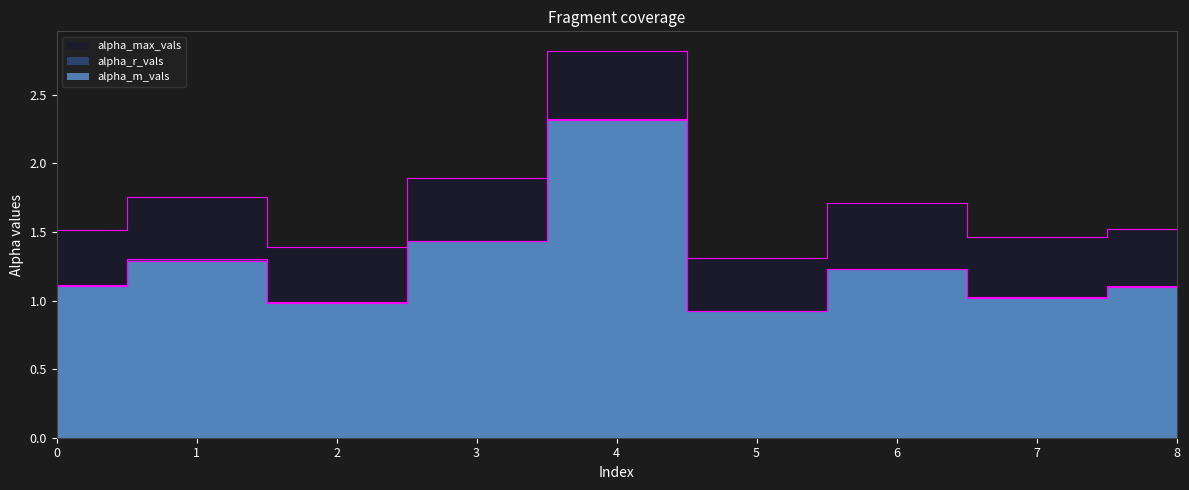

Reading left to right, list all the values displayed in this chart.

alpha_max_vals: 1.5	1.8	1.4	1.9	2.8	1.3	1.7	1.5	1.5
alpha_r_vals: 1.1	1.3	1.0	1.4	2.3	0.9	1.2	1.0	1.1
alpha_m_vals: 1.1	1.3	1.0	1.4	2.3	0.9	1.2	1.0	1.1